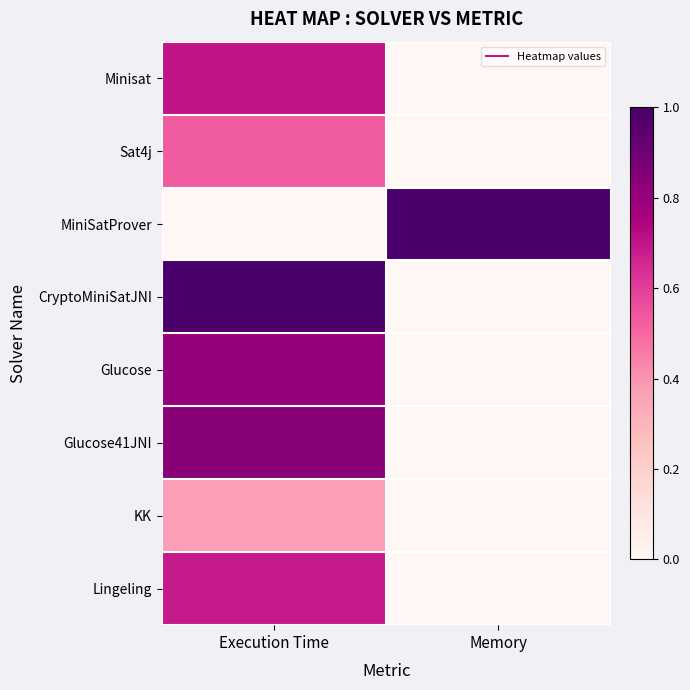

Count the number of data series in this chart.

8